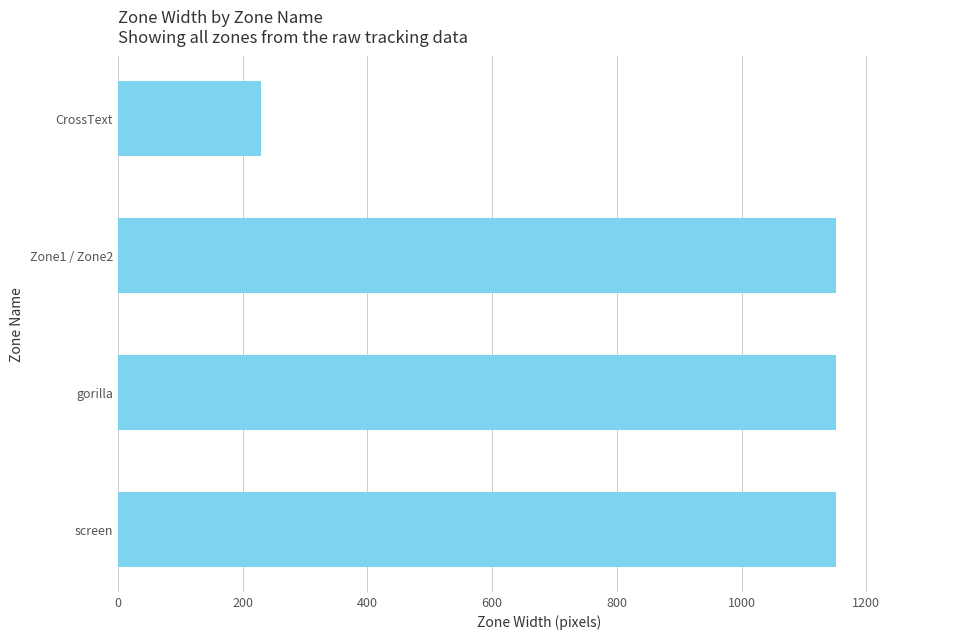

Is it true that the value at gorilla is 1152?

True